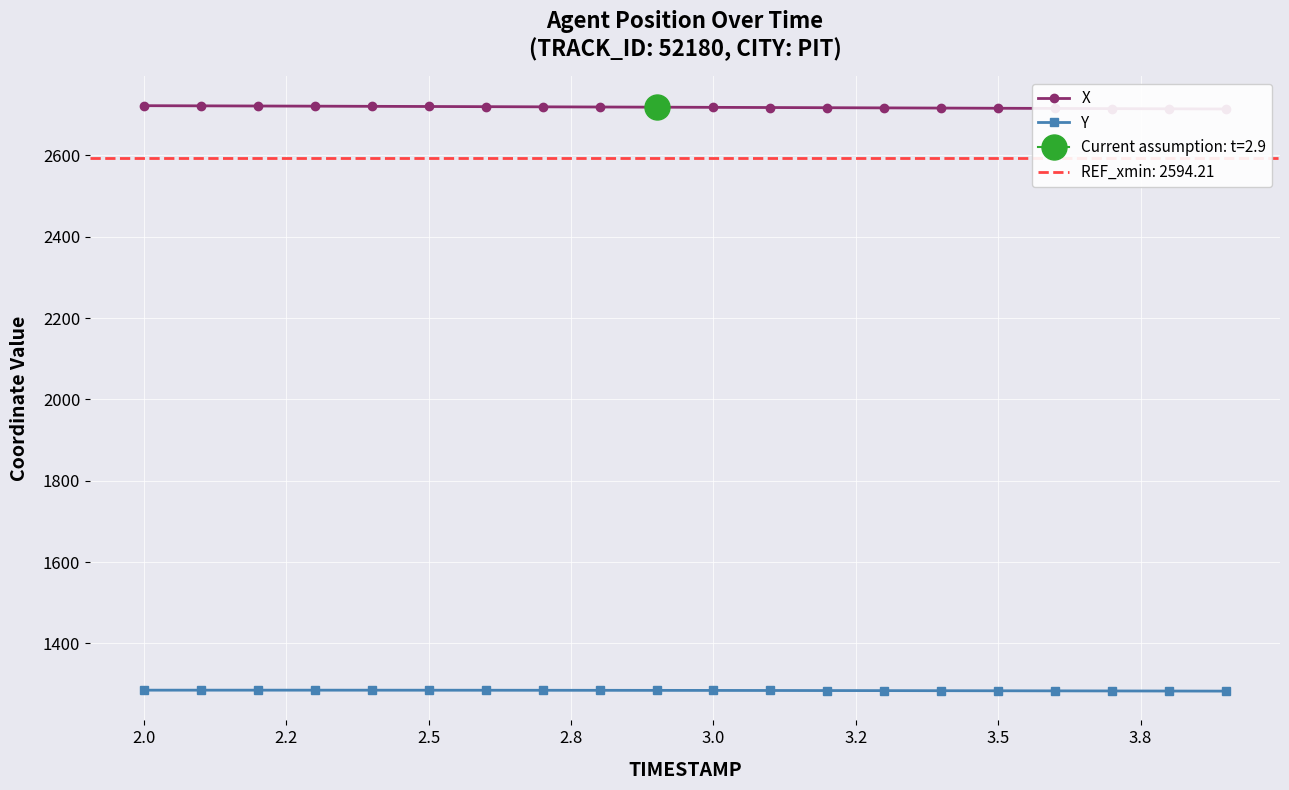

What is the difference between the maximum and minimum values in the Y series?

2.4